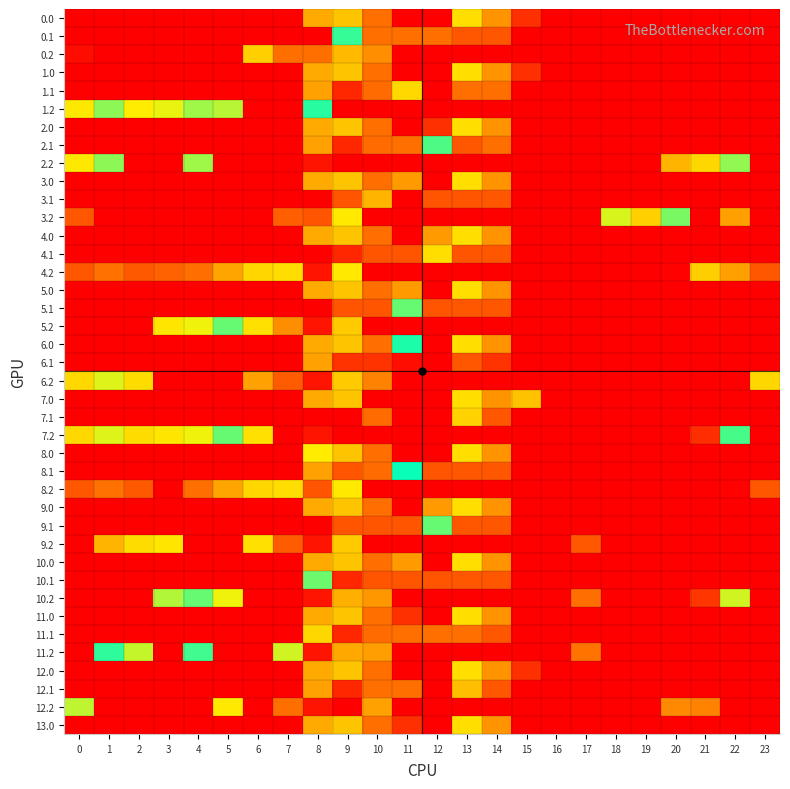

What is the difference between the highest and lowest values at 7?

235.6